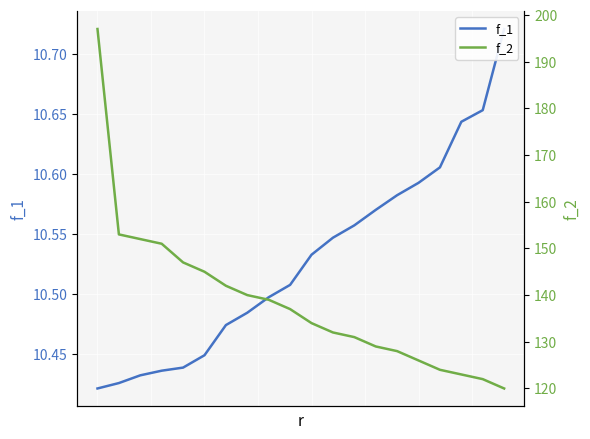

What is the smallest value displayed?

10.4